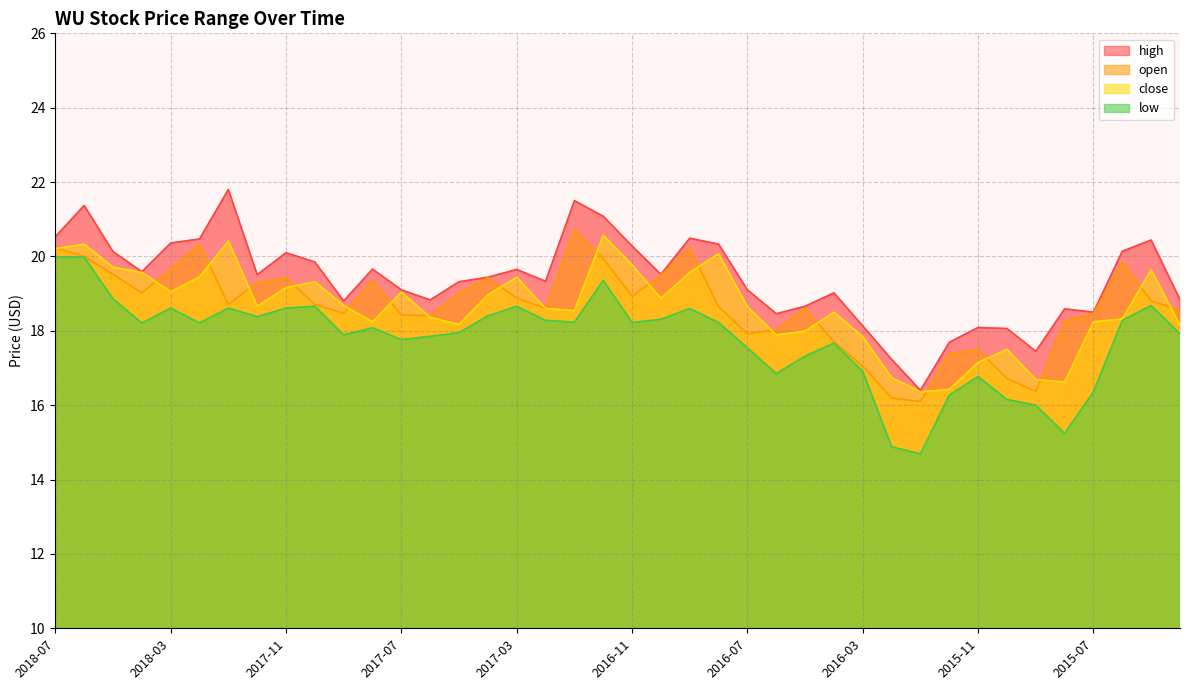

Is it true that open equals 32.1 at 2017-10?

False